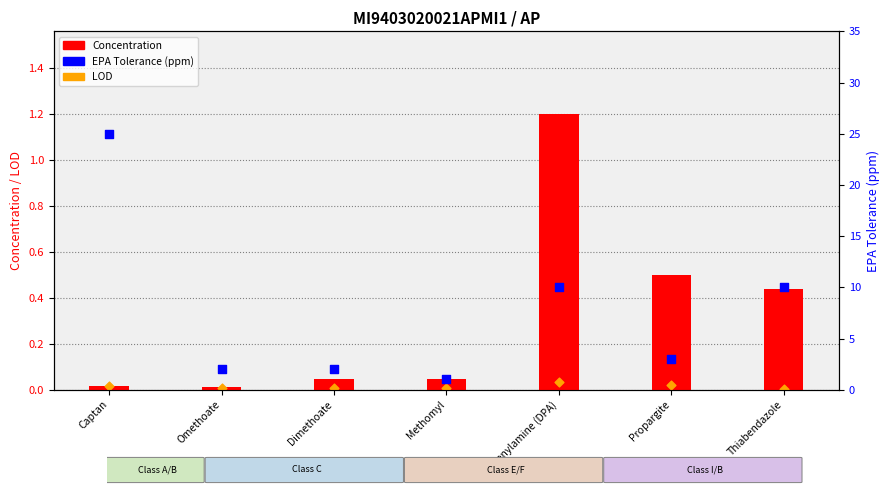

What are all the series names shown in the legend?

Concentration, LOD, EPA Tolerance (ppm)